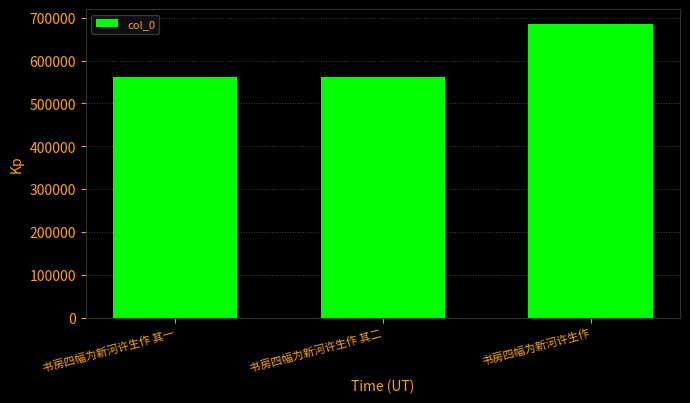

What is the approximate value at 书房四幅为新河许生作 其一?

562497